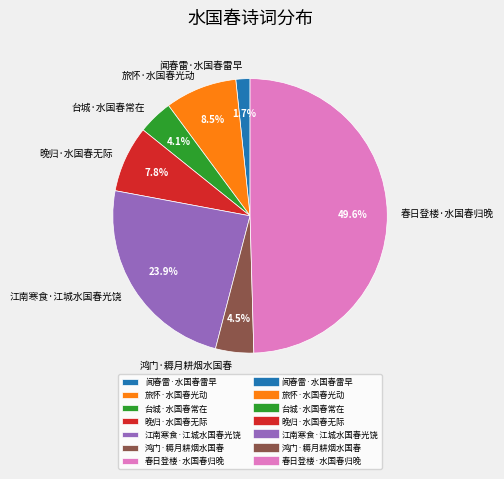

Between 台城·水国春常在 and 闻春雷·水国春雷早, which is larger?

台城·水国春常在